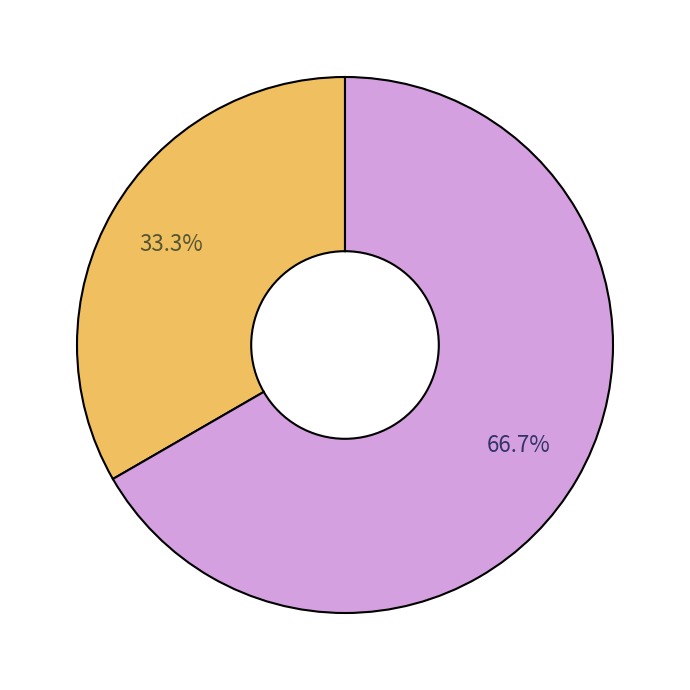

Is there a majority slice in this chart?

Yes